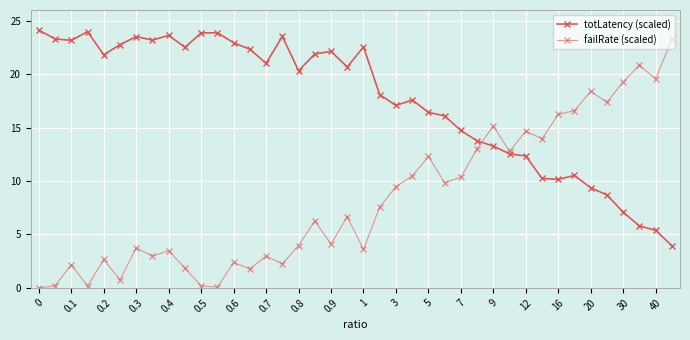

How many data points in totLatency (scaled) are less than 20?

19